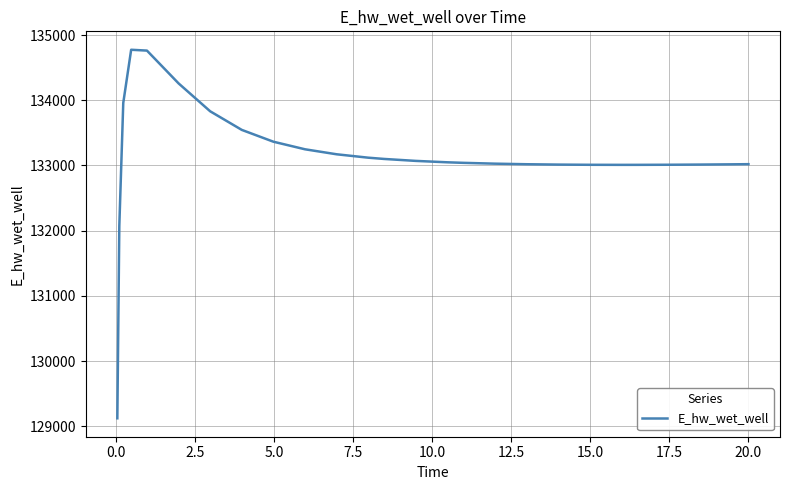

What is the greatest value displayed?

134773.8